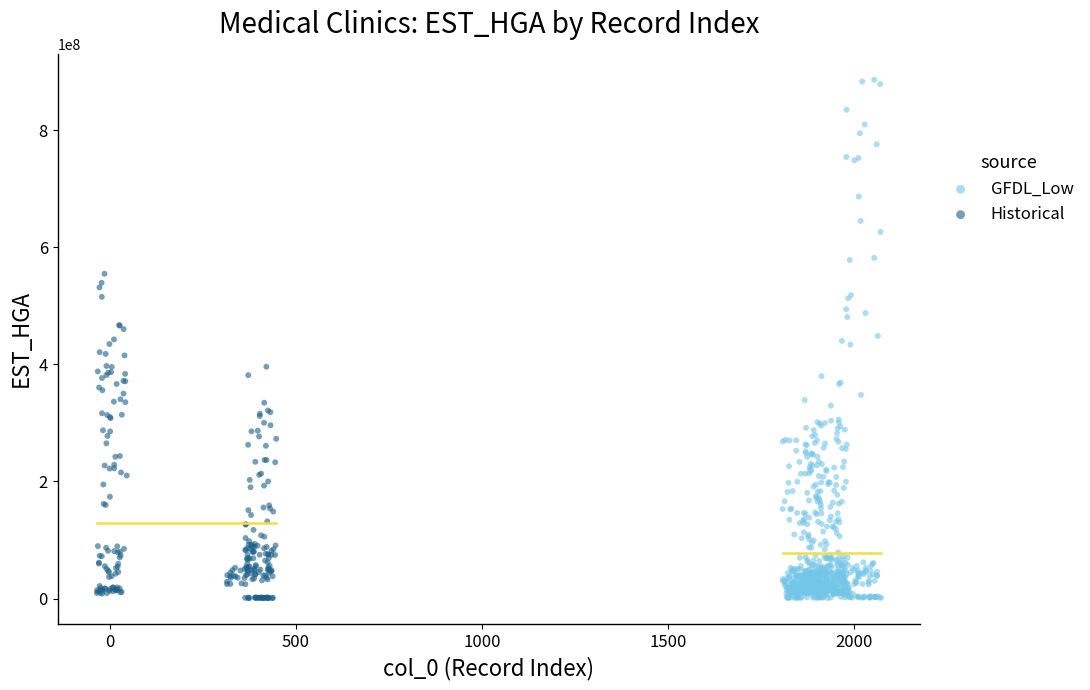

Which series has the widest spread of Y values?

GFDL_Low